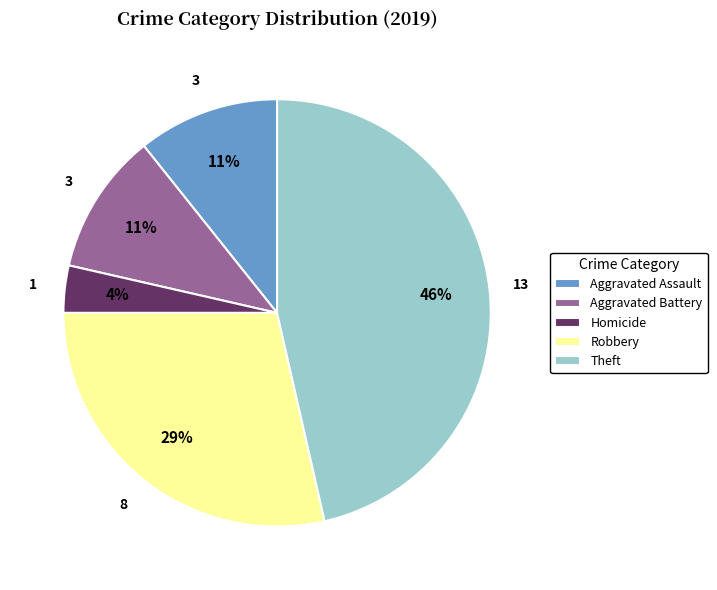

To the nearest percent, what portion does Aggravated Battery represent?

11%